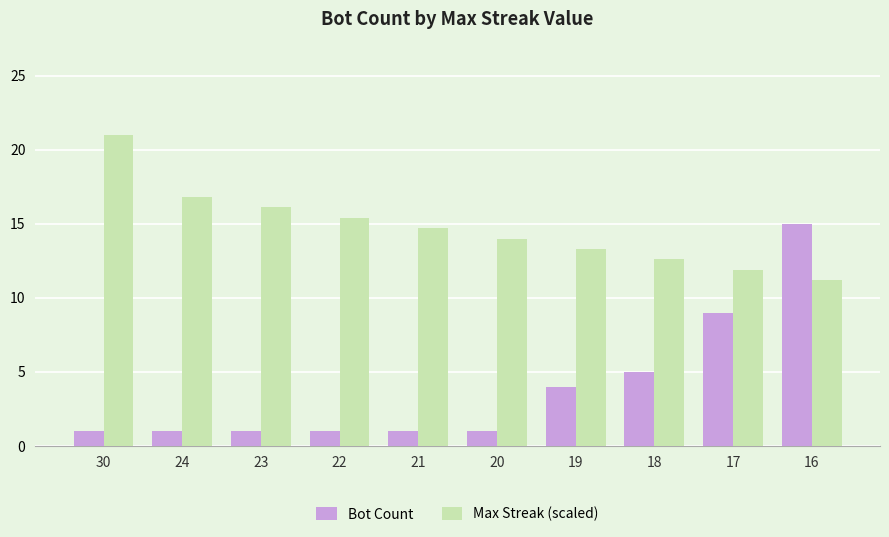

List the series in order of their peak value, lowest first.

Bot Count, Max Streak (scaled)